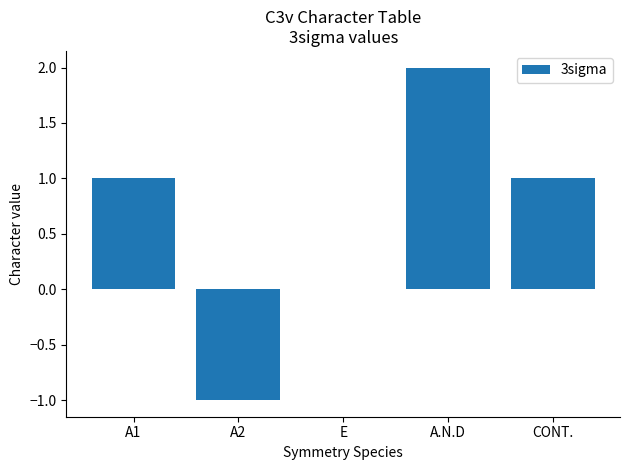

At which category does the chart reach its peak across all series?

A.N.D